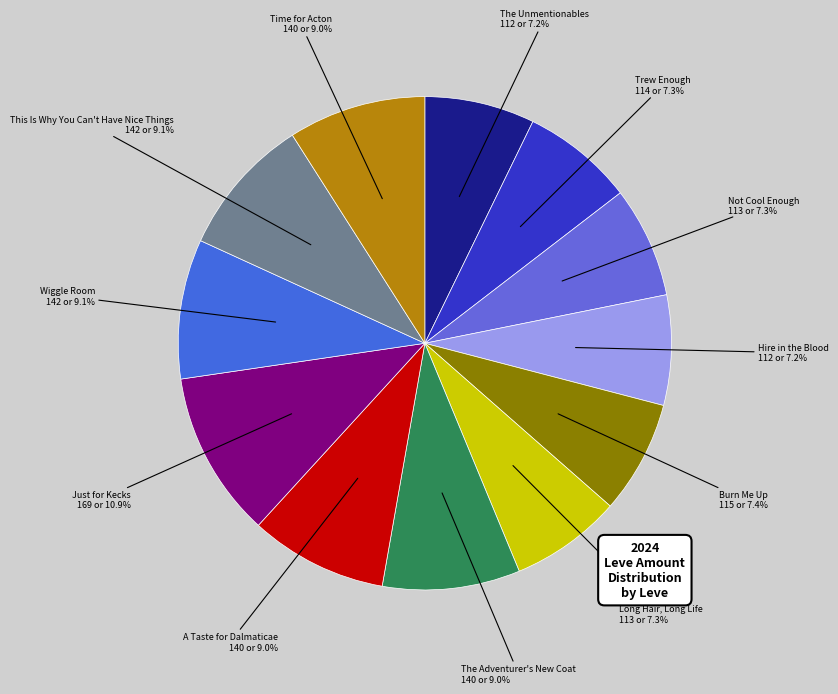

How many slices are in this pie chart?

12